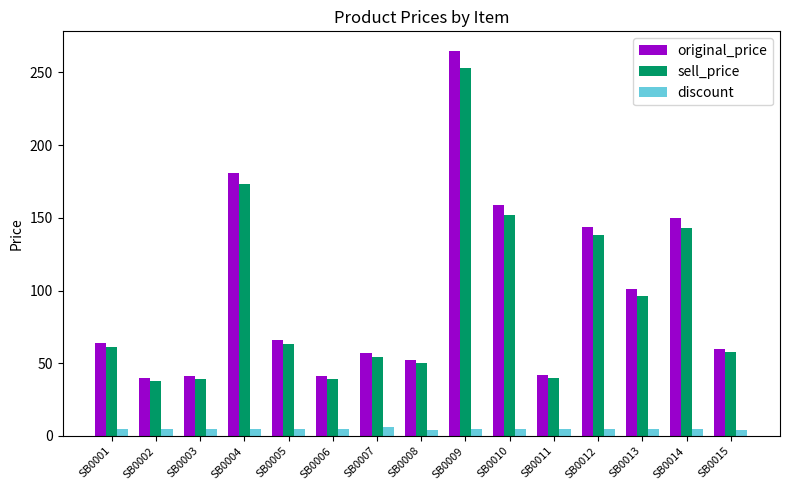

How many bars are there in total?

45